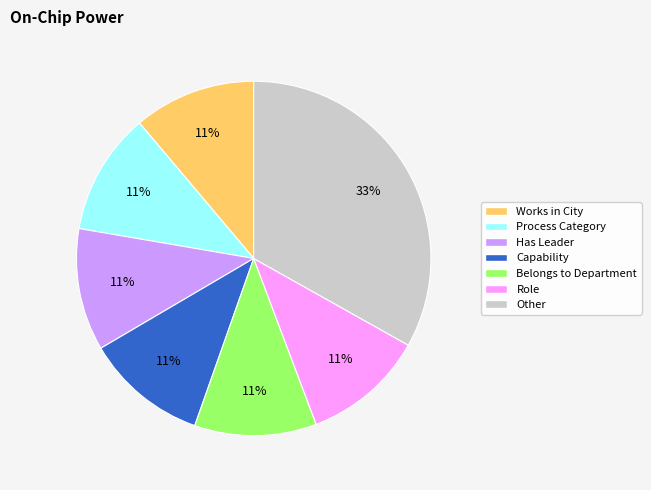

To the nearest percent, what is the average slice percentage?

14%